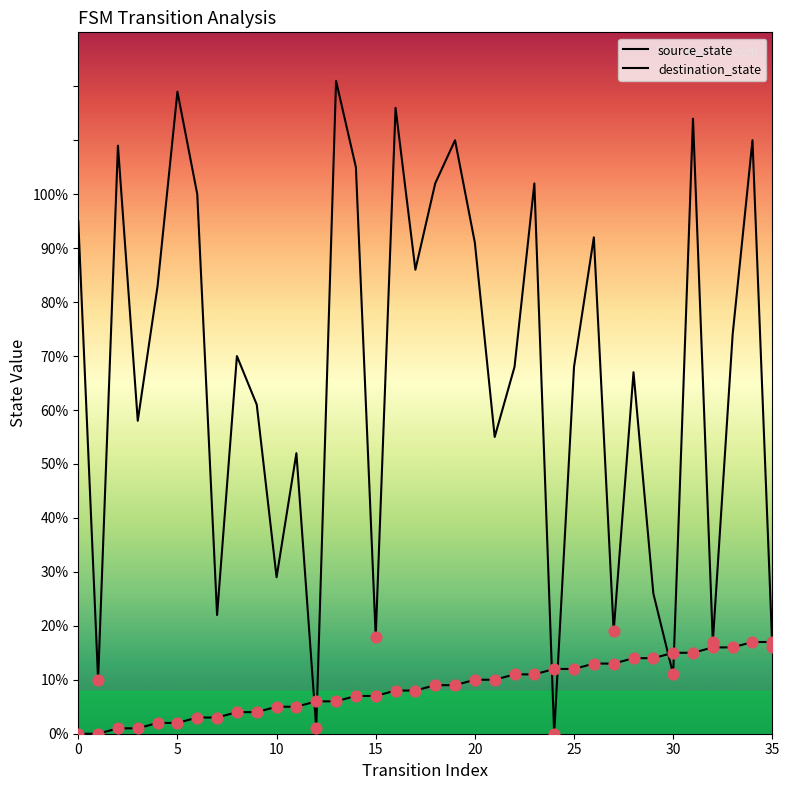

Is this an area chart (filled region under the line)?

No